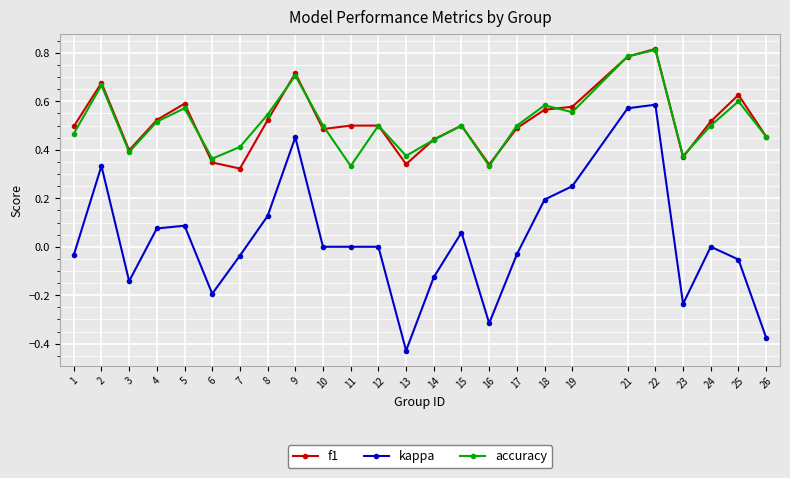

True or false: f1 has more than 1 points higher than both neighbors.

True